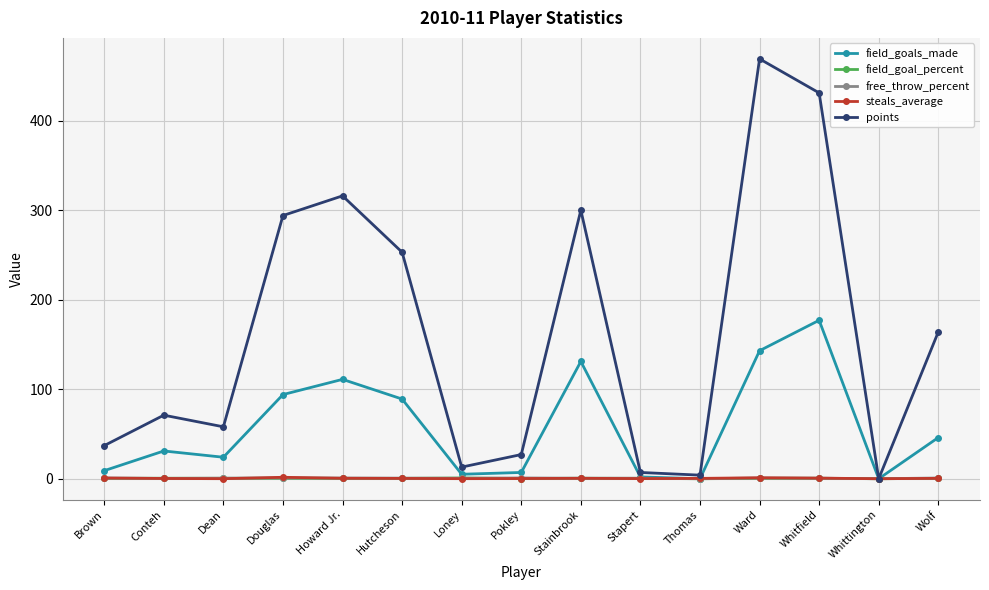

How many data points does each series have?

15